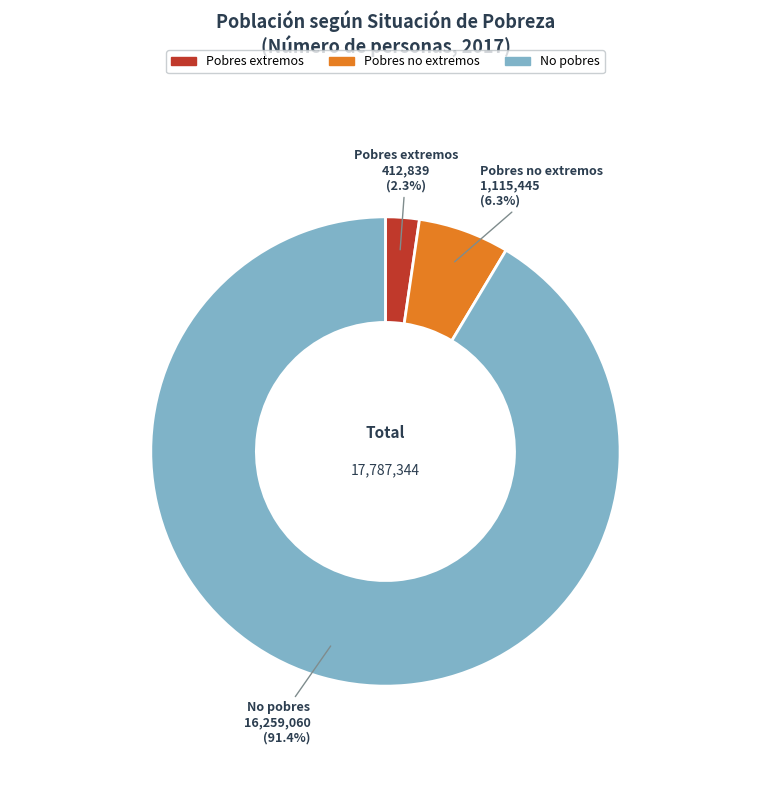

Does any single category account for the majority?

Yes